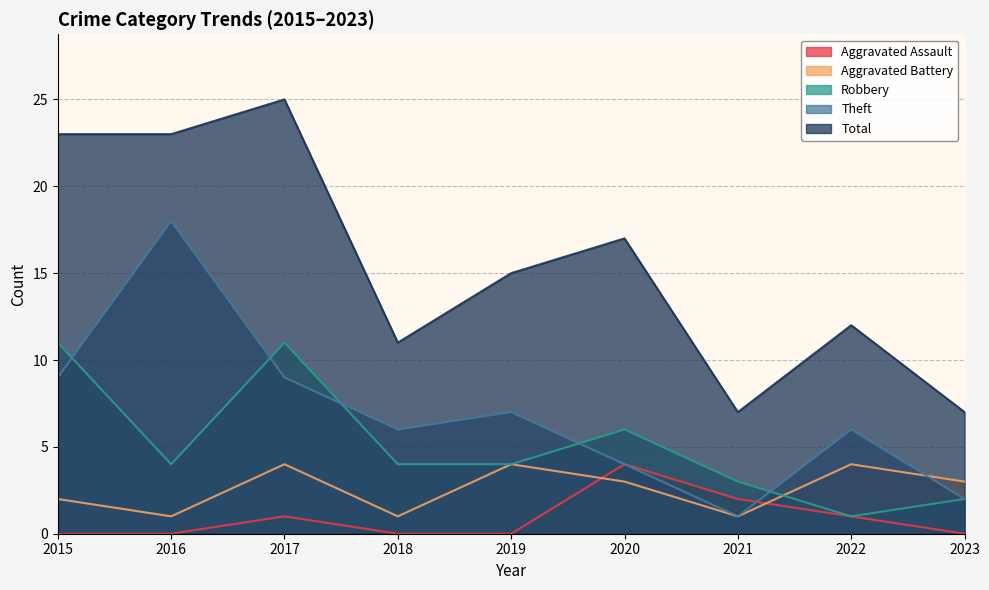

What is the minimum value for Aggravated Battery?

1